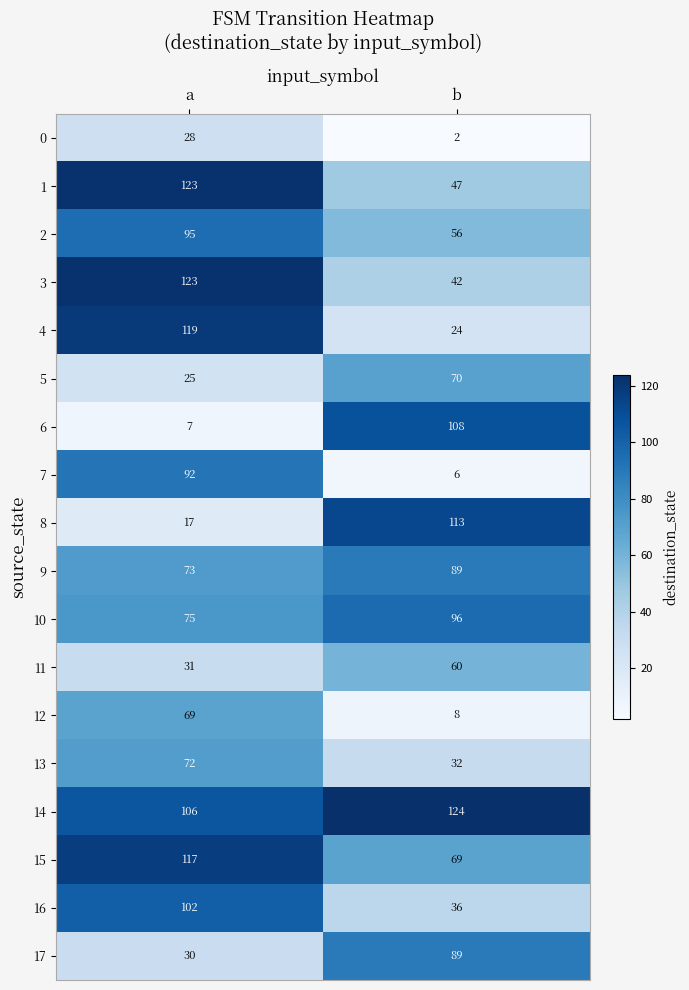

What is the difference between the highest and lowest values at b?

122